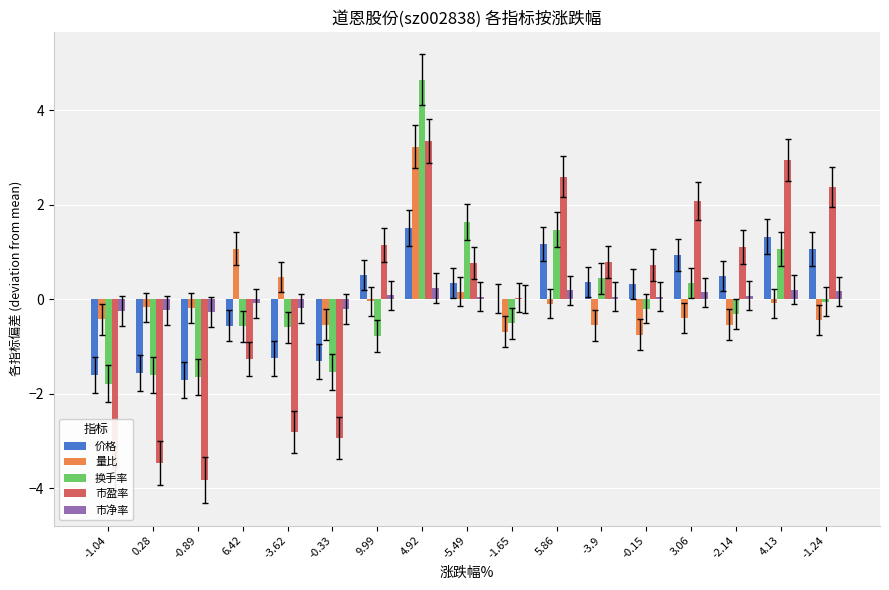

How many series are shown in this chart?

5